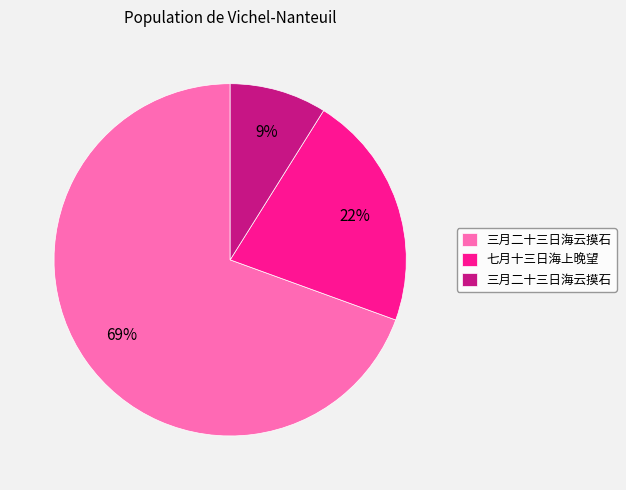

How many slices are in this pie chart?

3